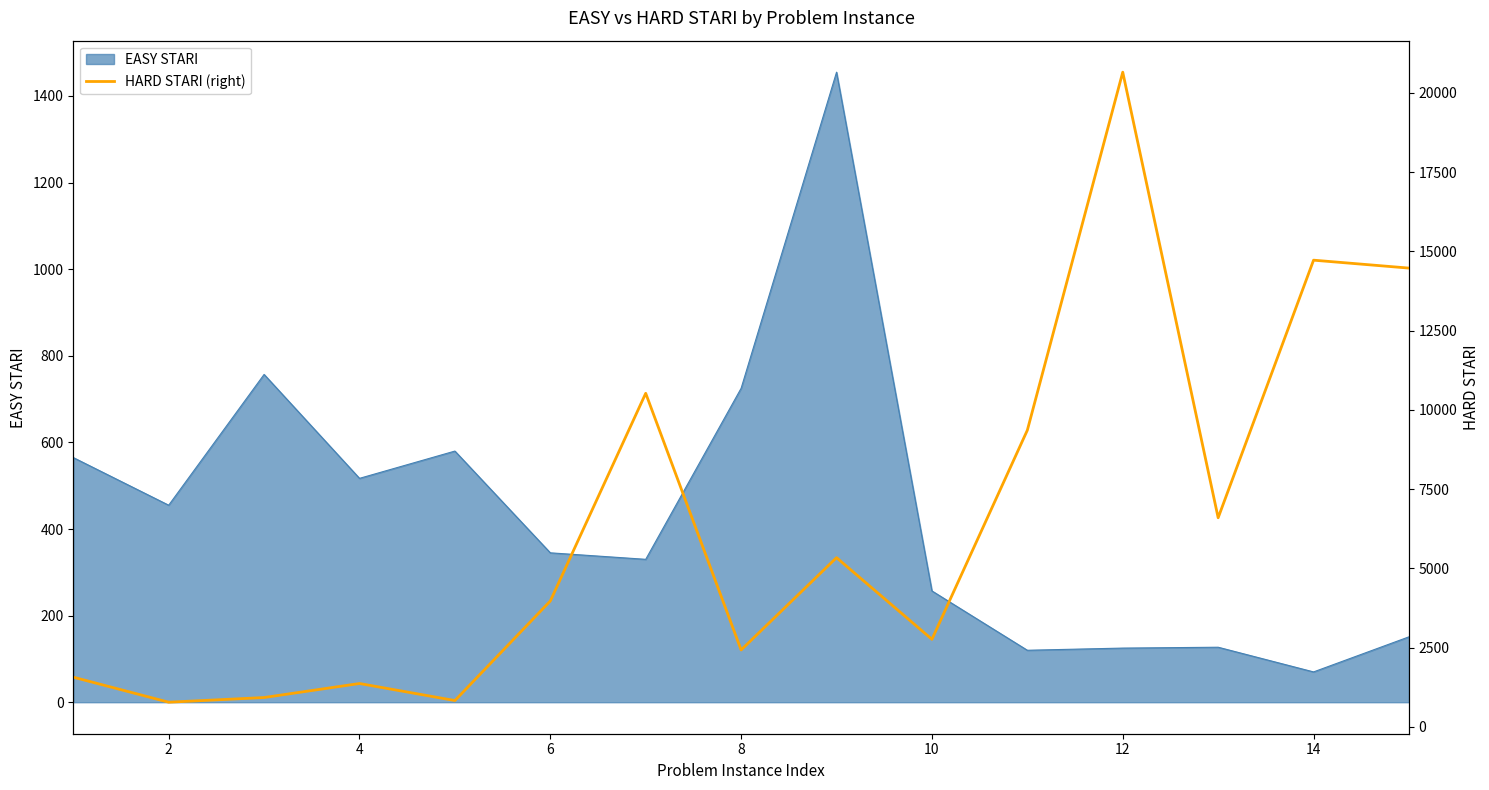

The value of EASY STARI at 8 is 725. True or false?

True